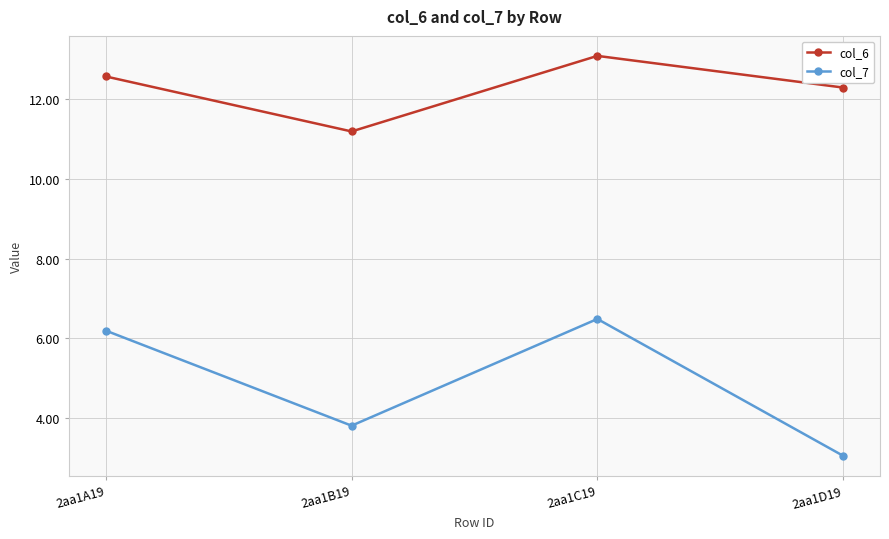

What is the label of the 3rd point from the right?

2aa1B19